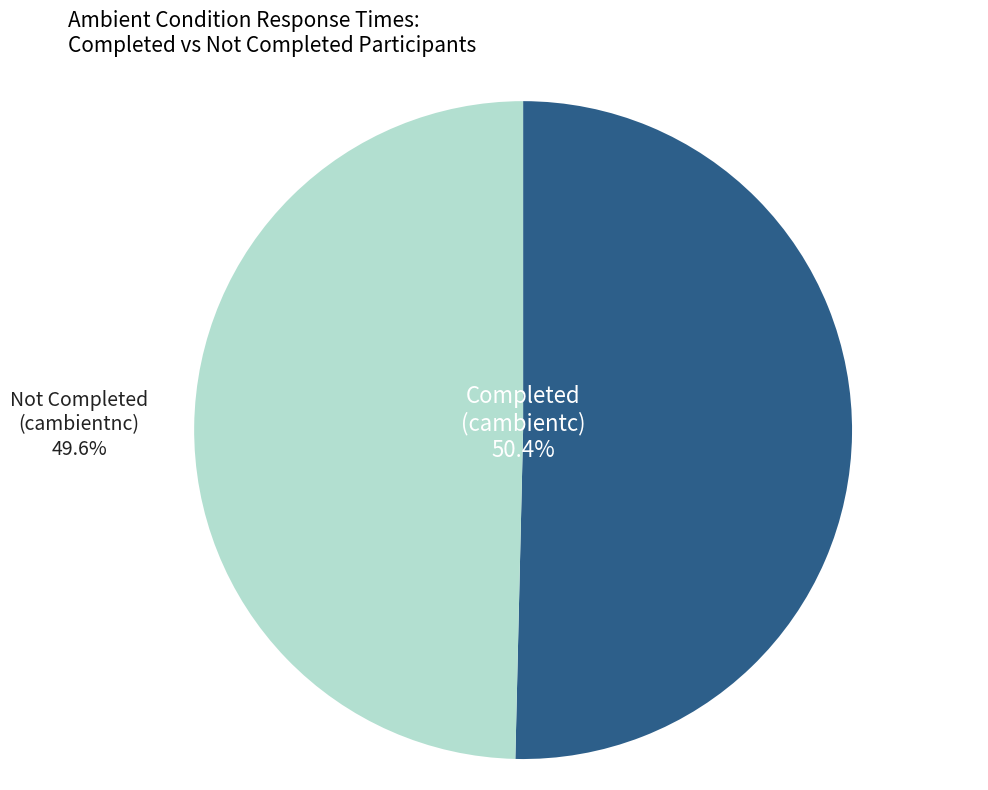

How many segments does this pie chart have?

2